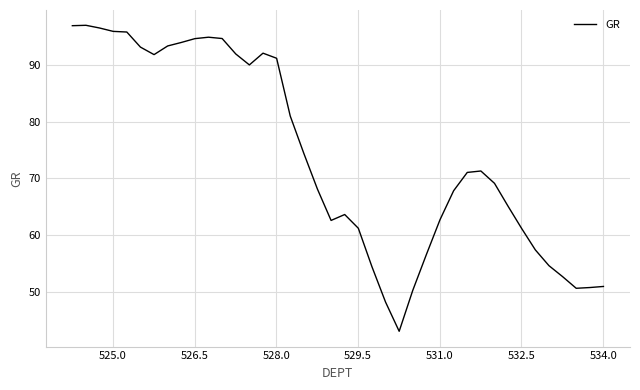

What is the smallest value displayed?

43.0